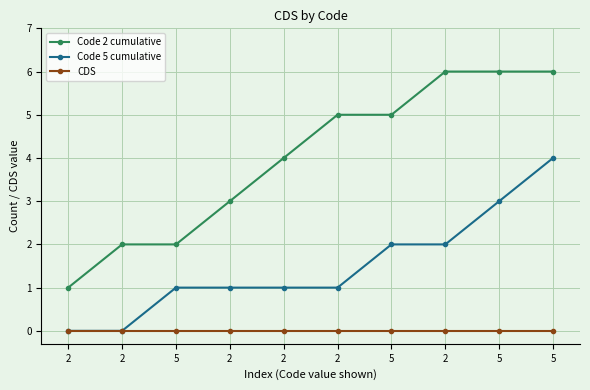

What are all the series names shown in the legend?

Code 2 cumulative, Code 5 cumulative, CDS